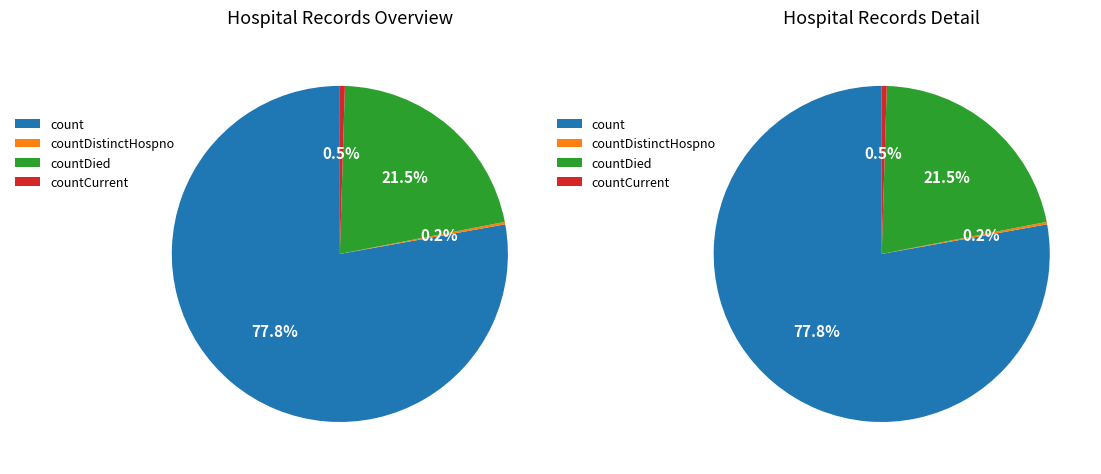

What is the largest slice in the pie chart?

count